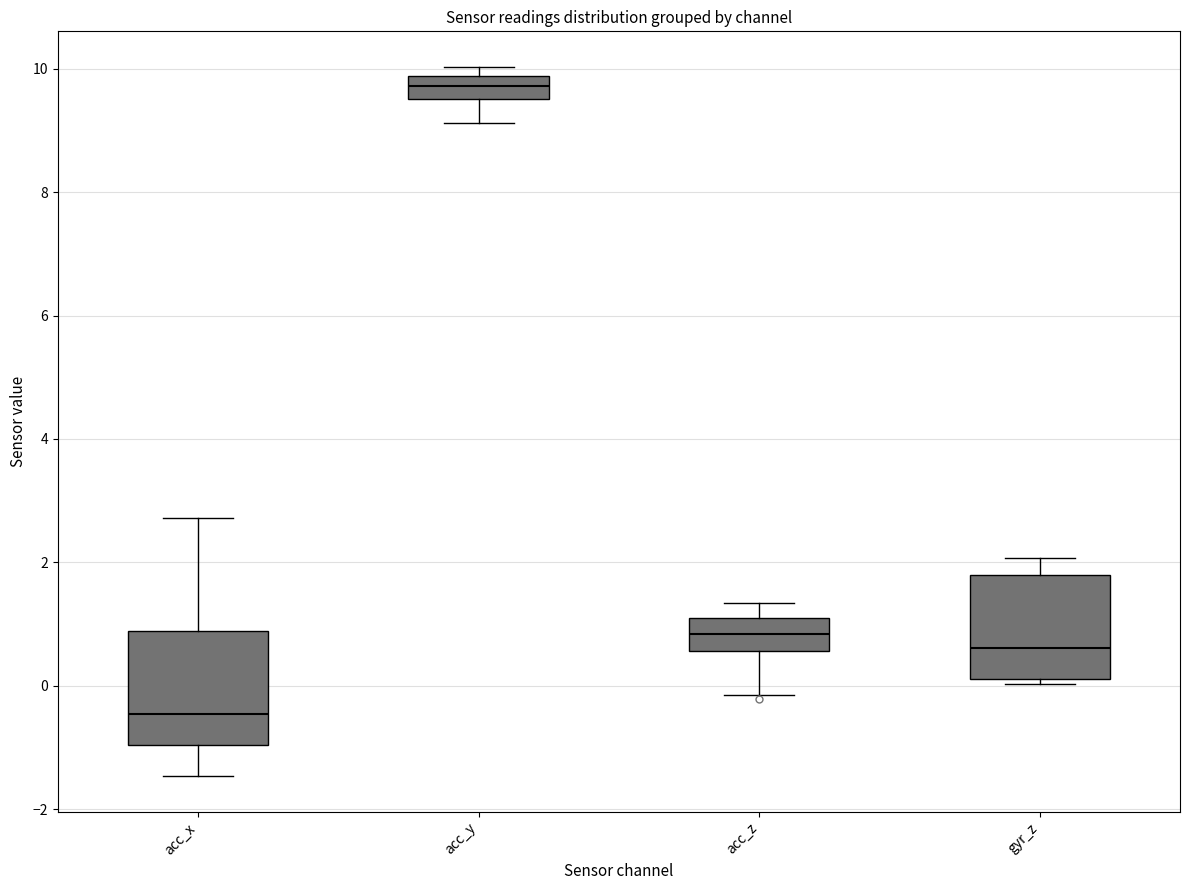

Where is the lower edge of the box for gyr_z on the y-axis? The values are not printed on the chart, so give them approximately, as read against the axis.

0.2